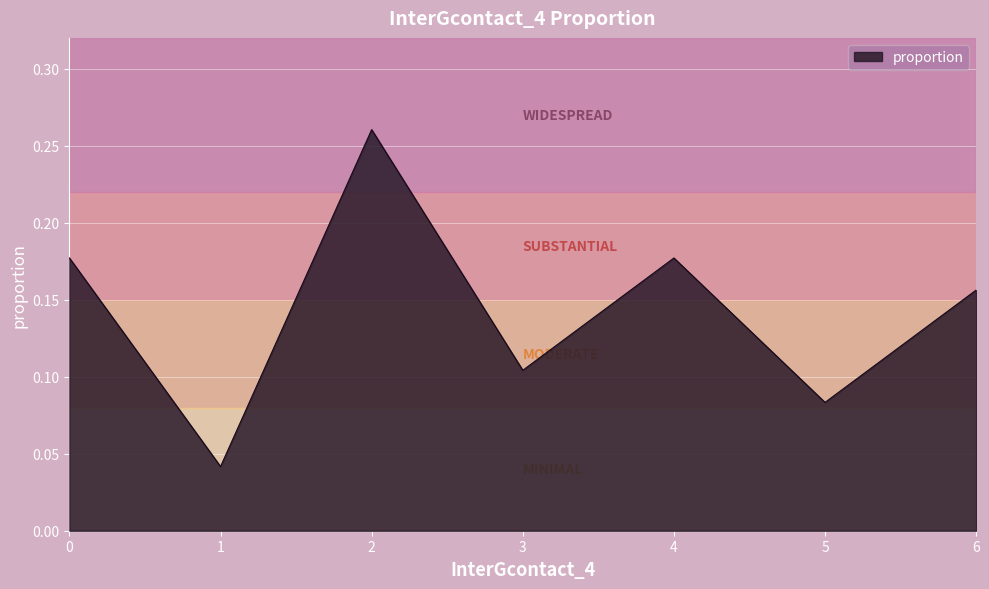

Does the chart have visible grid lines?

Yes